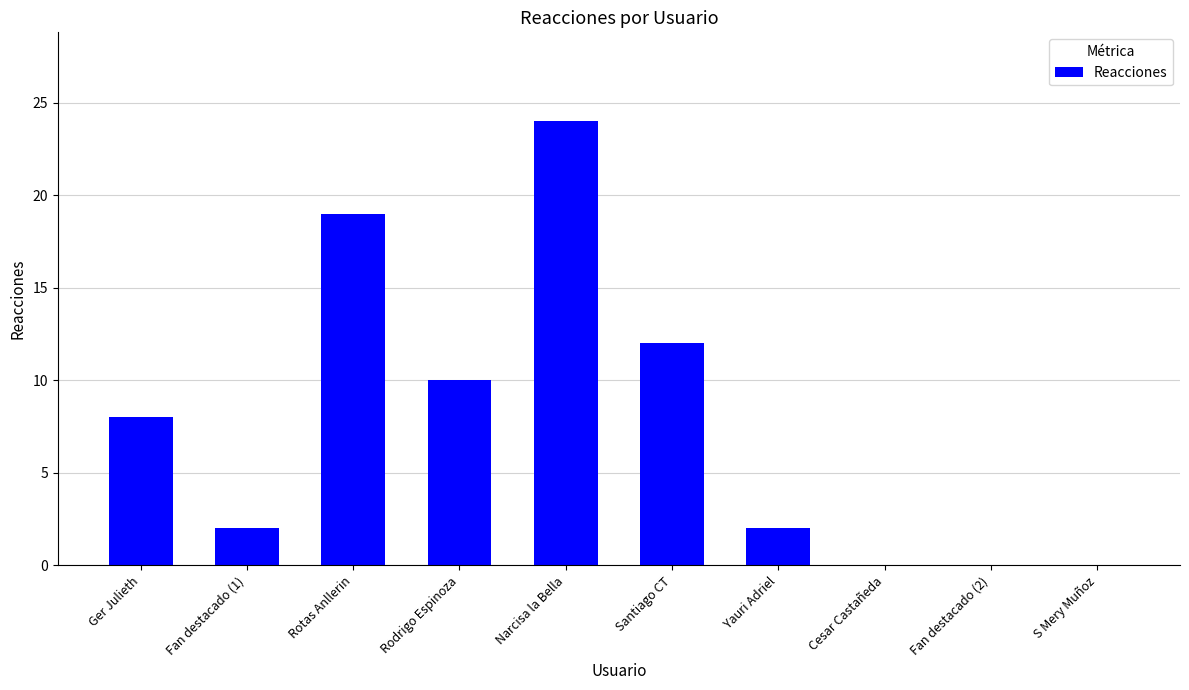

How many series are shown in this chart?

1